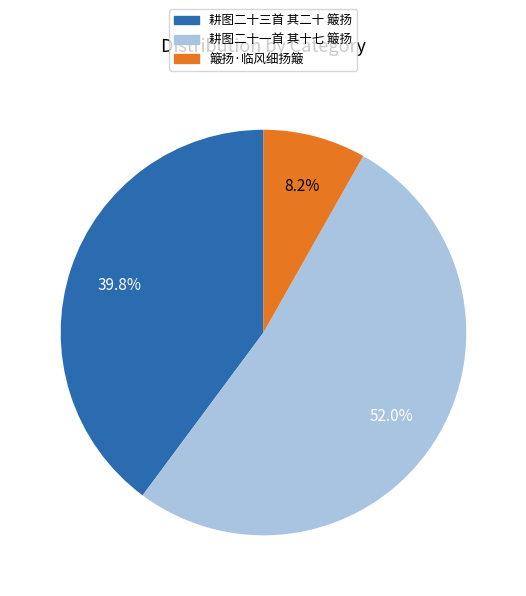

To the nearest percent, what percentage of the pie is 簸扬·临风细扬簸?

8%